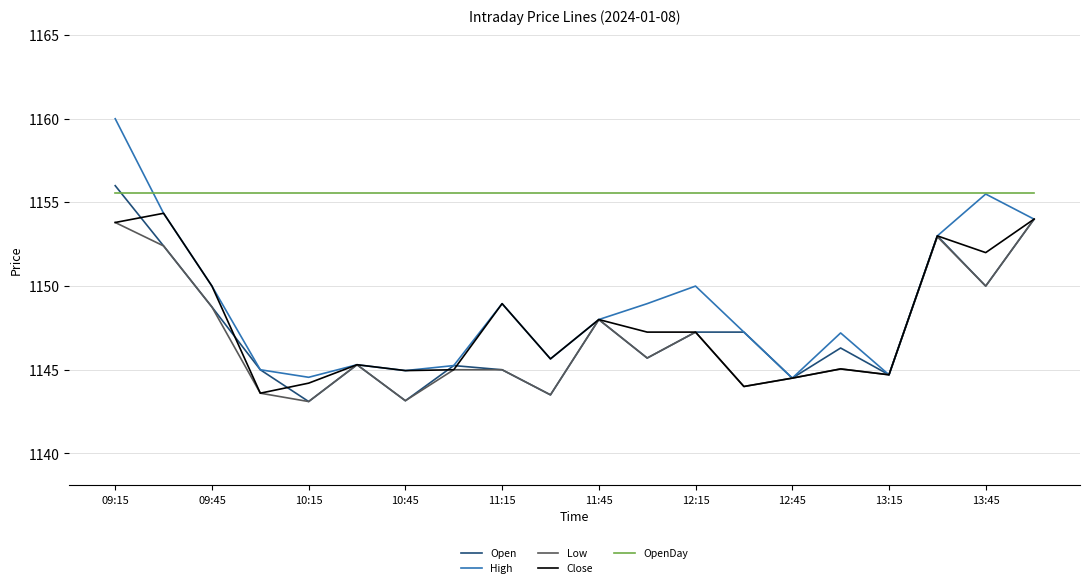

Which series has the largest total across all categories?

OpenDay